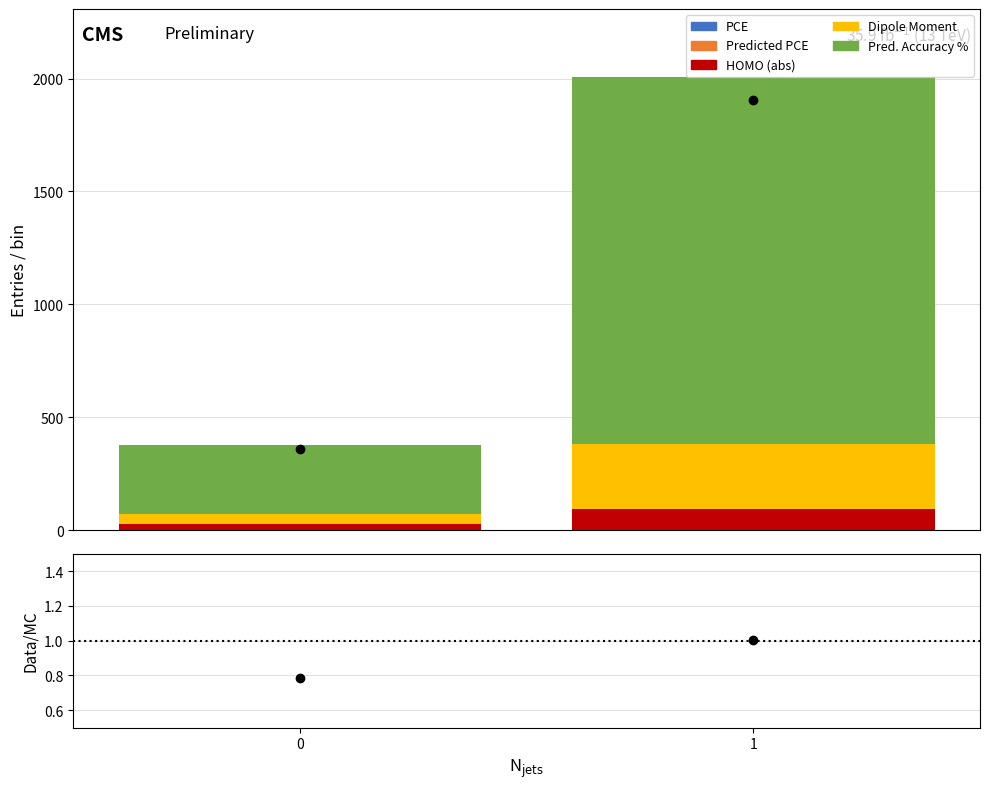

What is the lowest value of the PCE series?

0.1